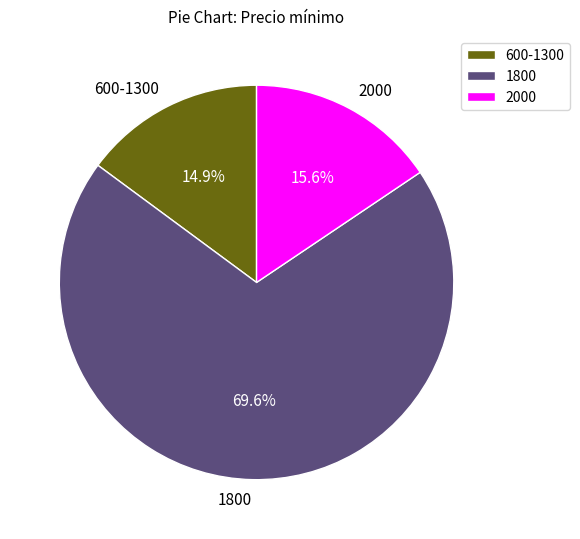

What percentage is the 1800 slice, to the nearest percent?

70%